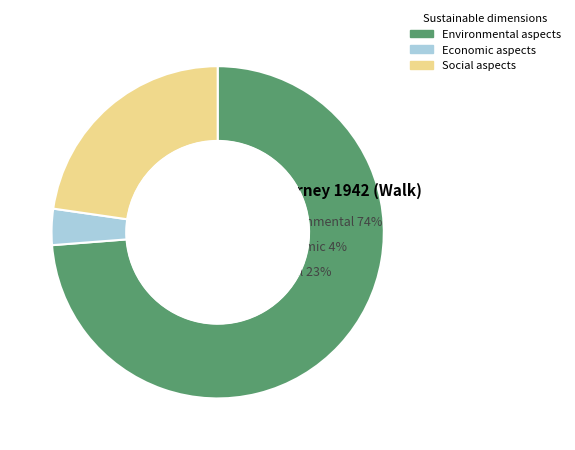

Between Environmental and Social, which is larger?

Environmental